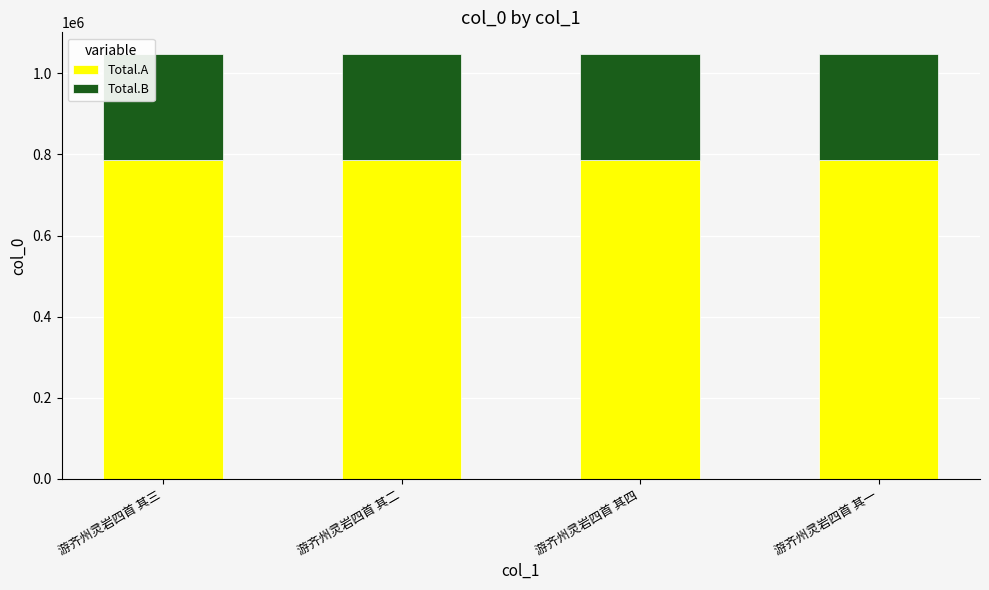

The Total.A series shows 1151094.2 at 游齐州灵岩四首 其二. True or false?

False